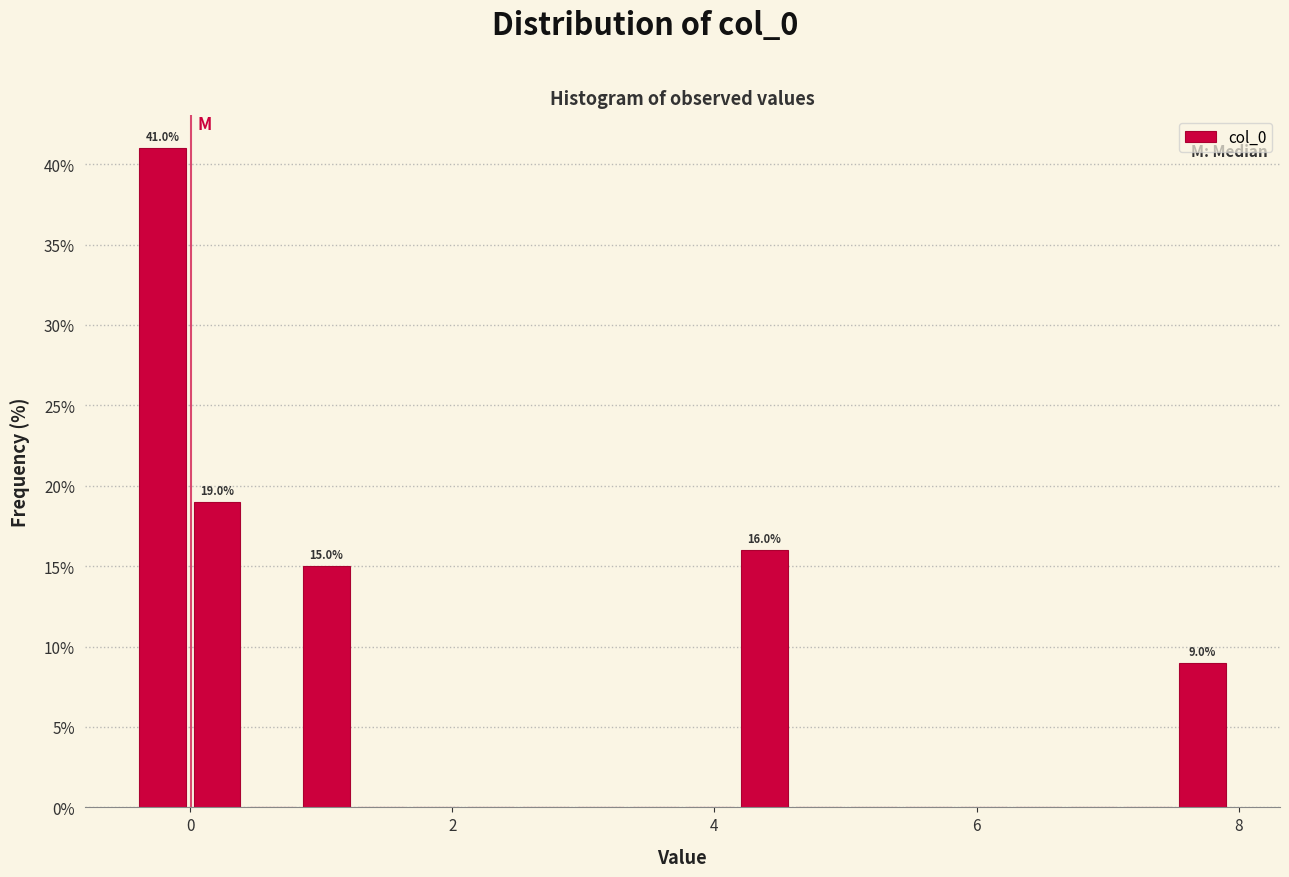

Read against the x-axis, roughly where is the centre of the tallest bar?

-0.2